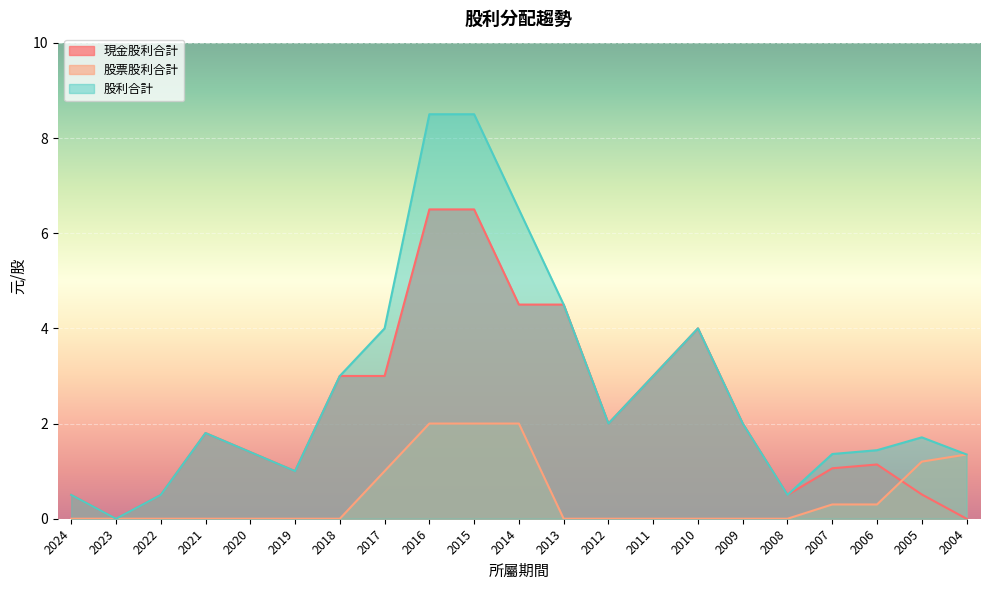

True or false: 股票股利合計 has more than 0 points higher than both neighbors.

False